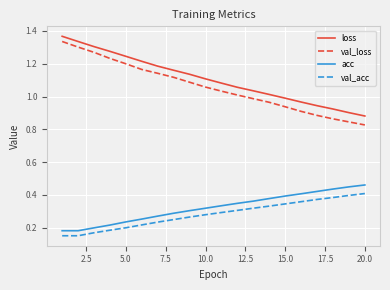

True or false: acc and loss intersect in this chart.

False